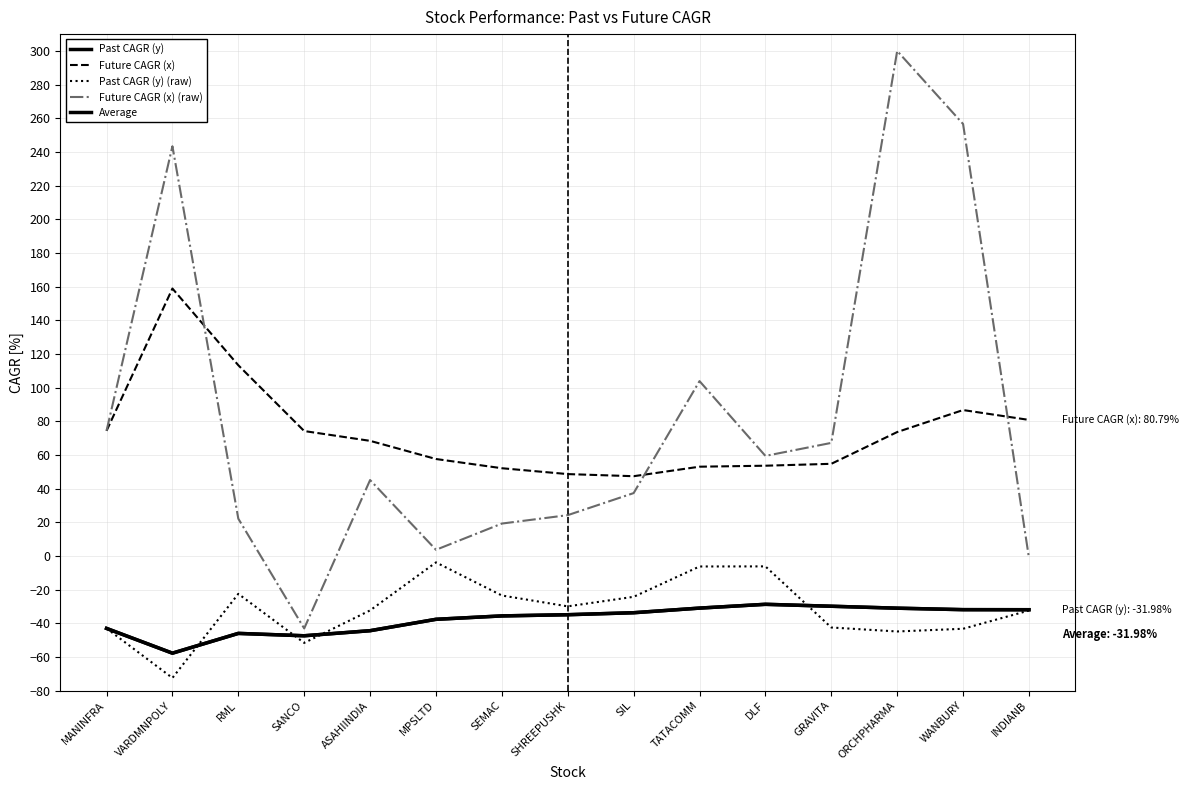

What position from the right is VARDMNPOLY?

14